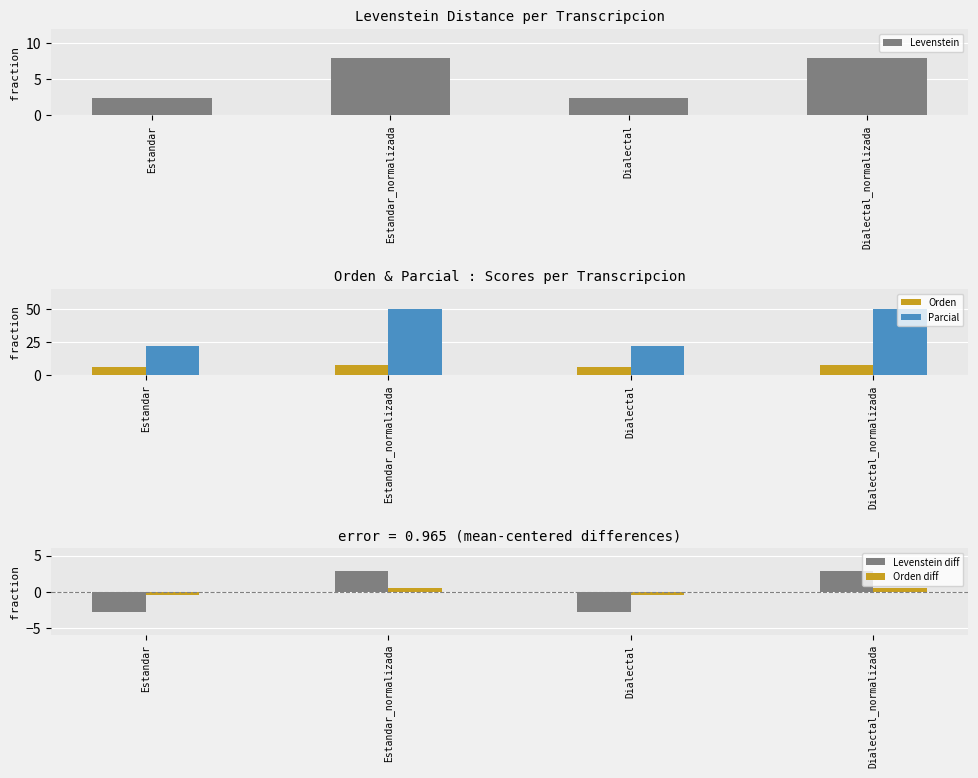

Reading left to right, transcribe all the data shown in this chart.

Levenstein: Estandar=2.4	Estandar_normalizada=8.0	Dialectal=2.4	Dialectal_normalizada=8.0
Orden: Estandar=6.5	Estandar_normalizada=7.4	Dialectal=6.5	Dialectal_normalizada=7.4
Parcial: Estandar=22.2	Estandar_normalizada=50.0	Dialectal=22.2	Dialectal_normalizada=50.0
Levenstein diff: Estandar=-2.8	Estandar_normalizada=2.8	Dialectal=-2.8	Dialectal_normalizada=2.8
Orden diff: Estandar=-0.5	Estandar_normalizada=0.5	Dialectal=-0.5	Dialectal_normalizada=0.5